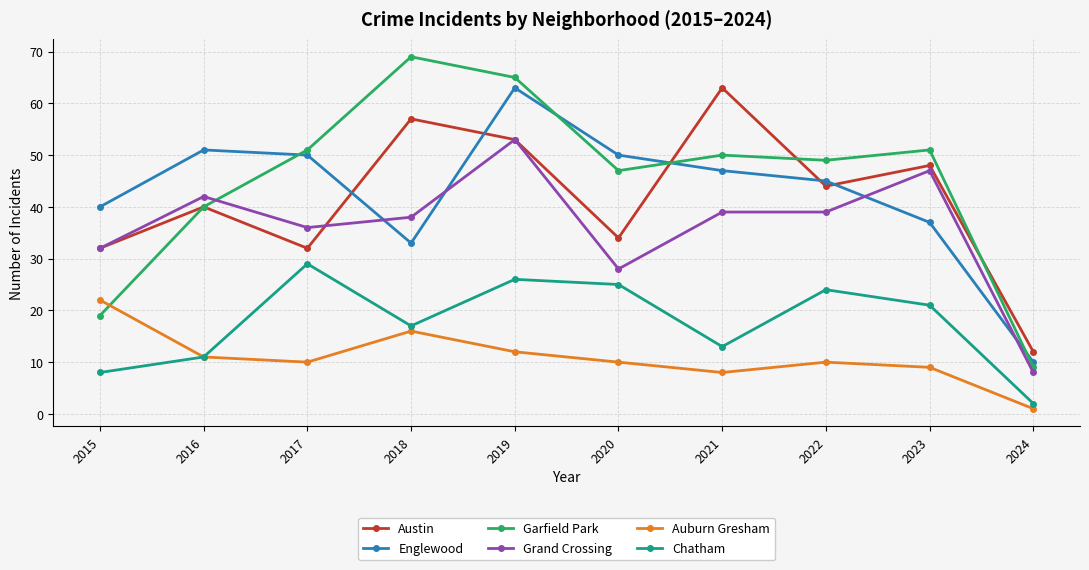

The value of Auburn Gresham at 2020 is 3. True or false?

False